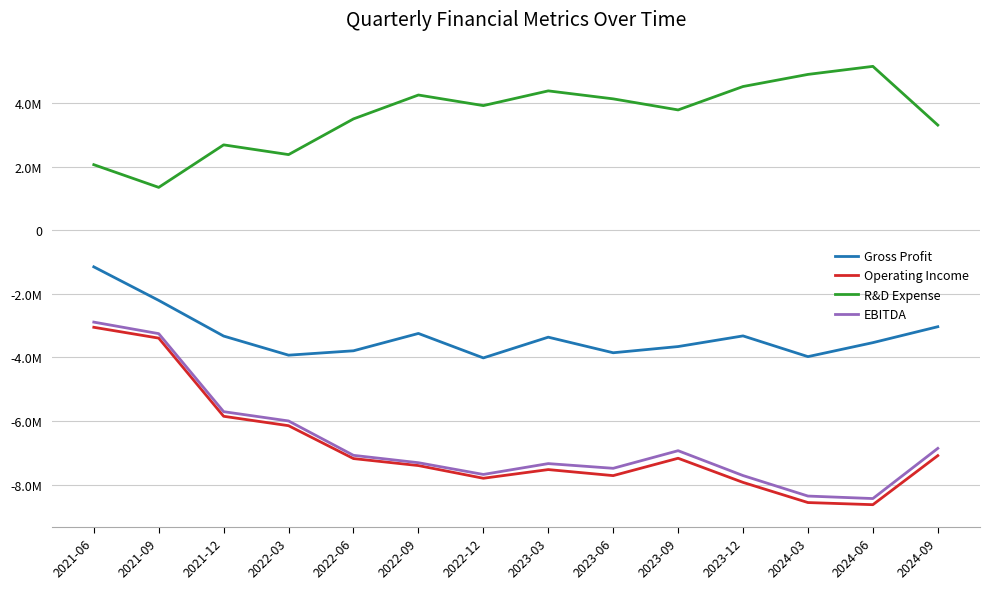

What is the difference between the EBITDA values at 2021-12 and 2023-03?

1633000